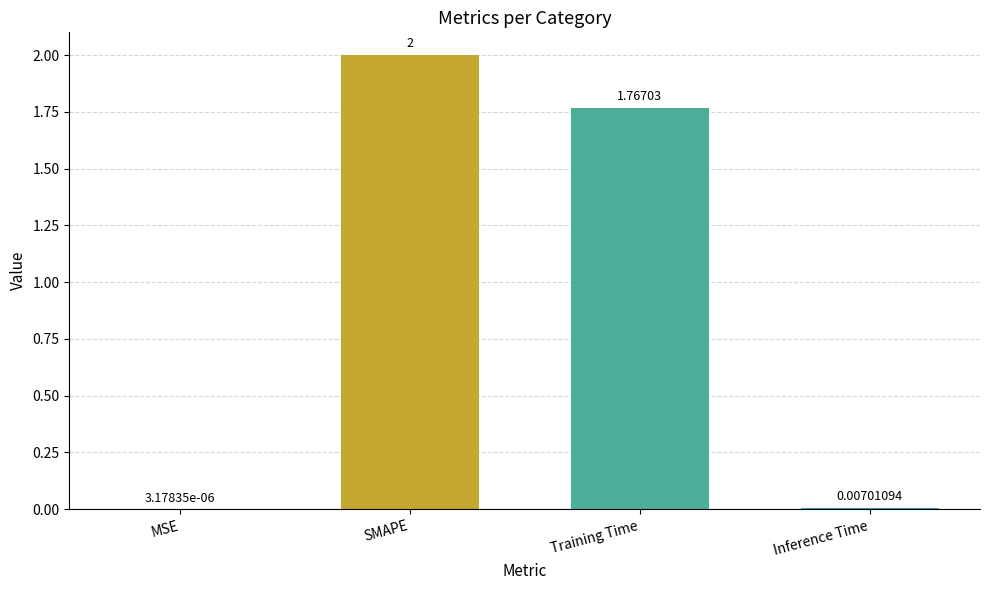

At which label does the data first exceed 1?

SMAPE